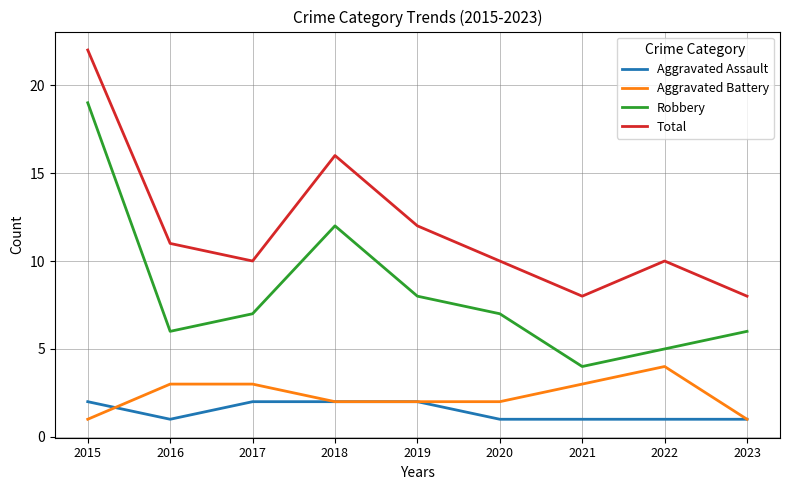

True or false: Robbery and Aggravated Battery cross at least once.

False